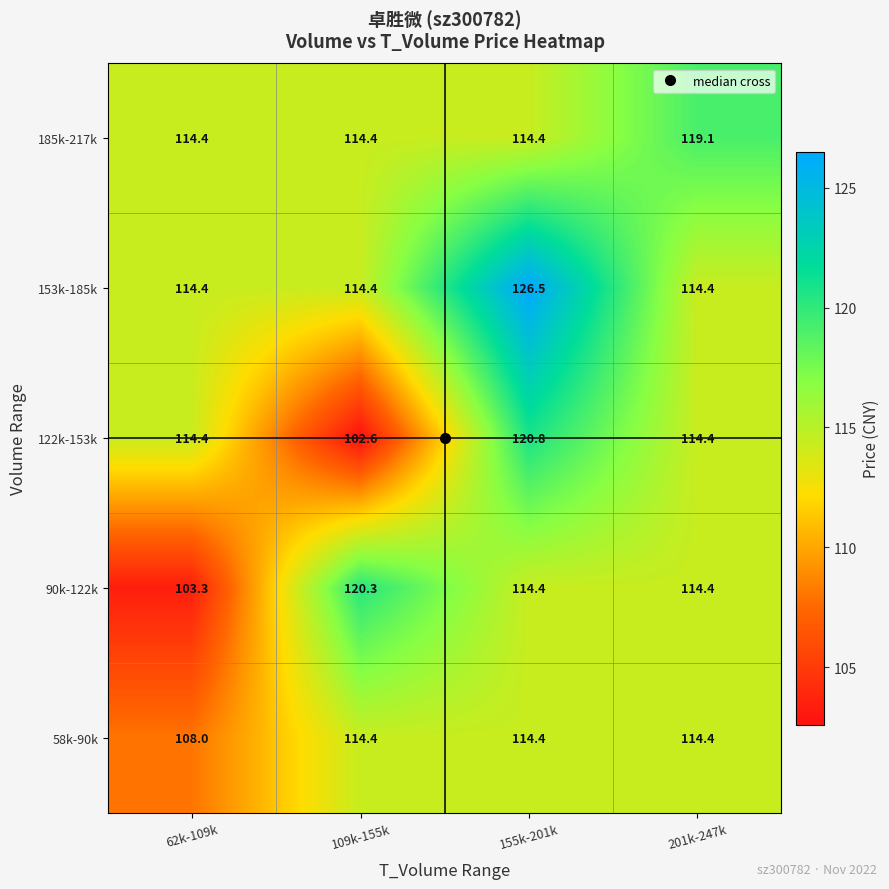

Which series changed the most between 62k-109k and 201k-247k?

90k-122k